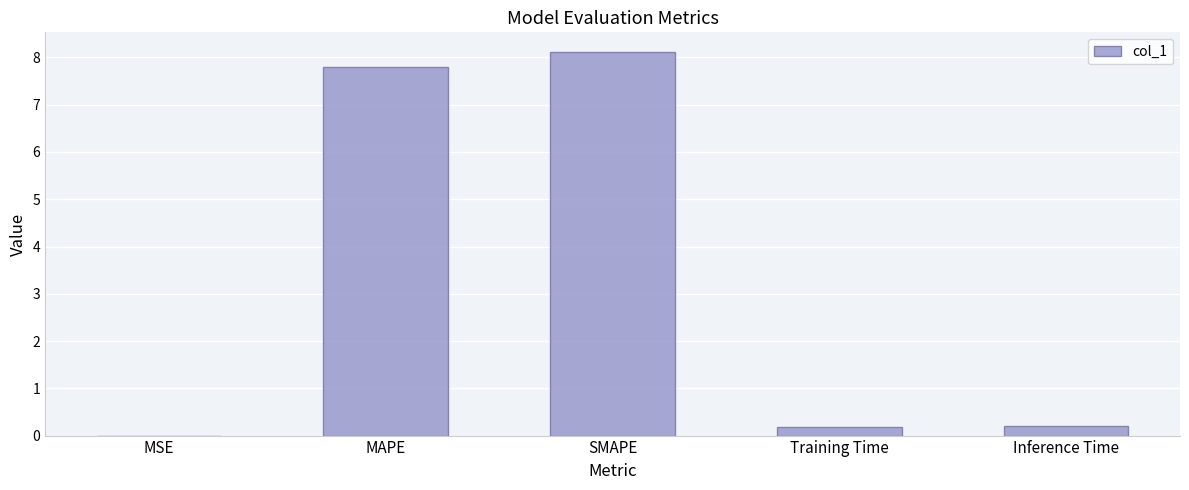

Which label corresponds to the largest value in the chart?

SMAPE